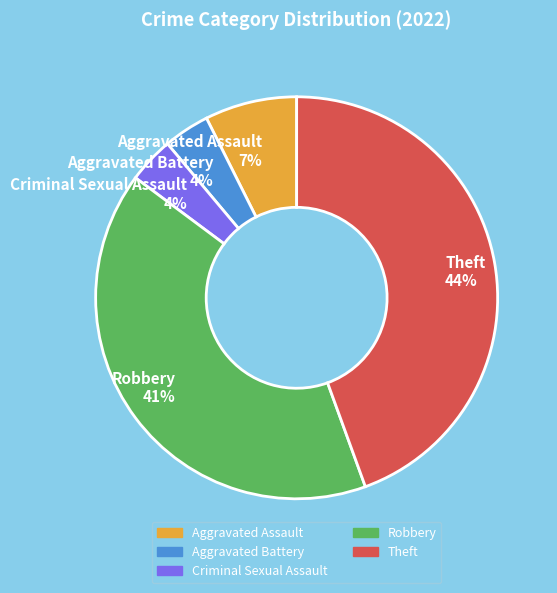

What is the largest slice in the pie chart?

Theft